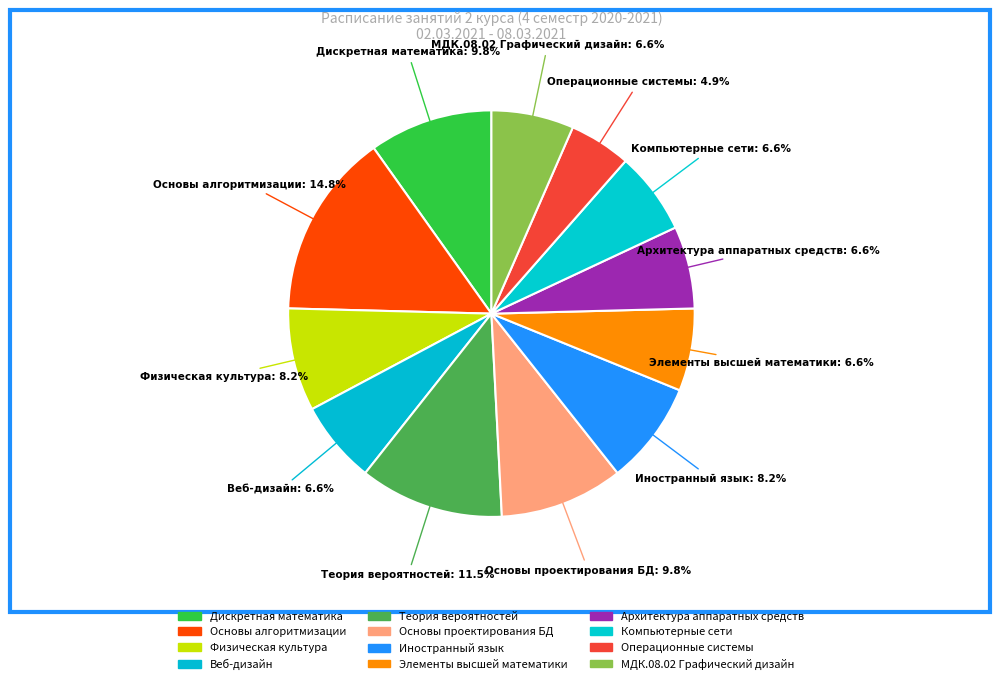

How many slices are in this pie chart?

12